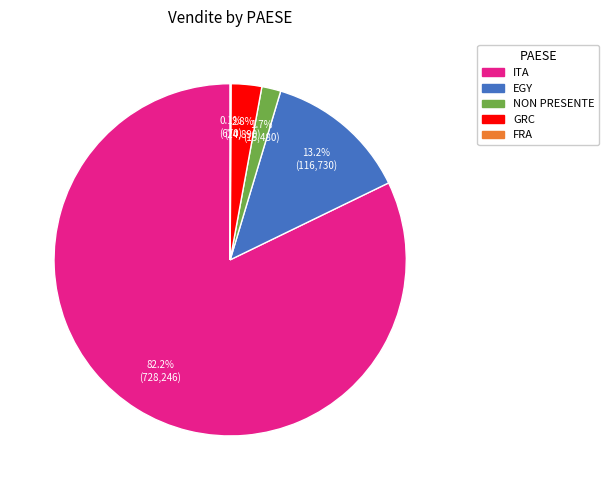

What is the largest slice in the pie chart?

ITA